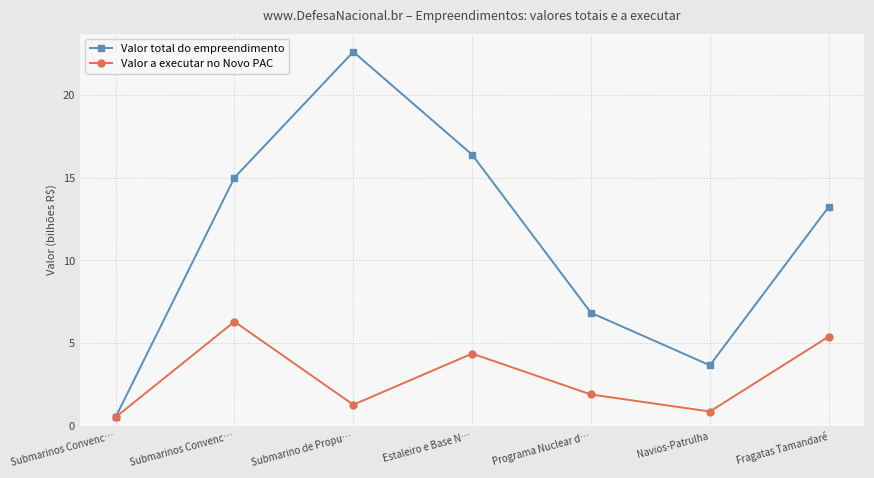

Is this an area chart (filled region under the line)?

No